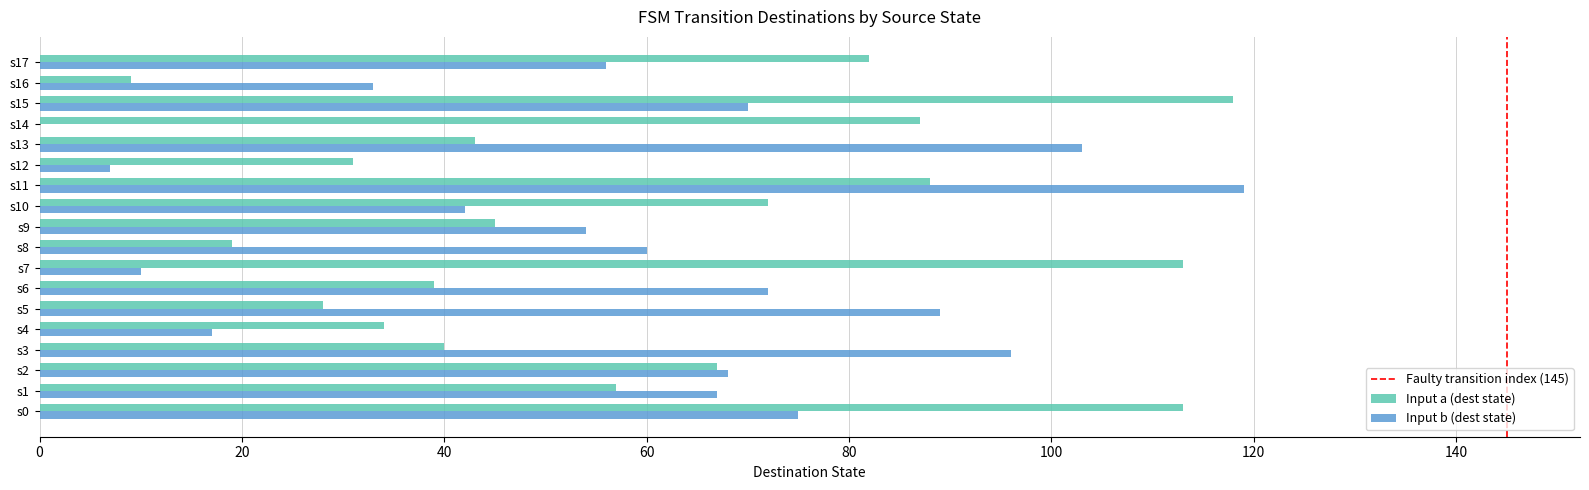

Read the Input a (dest state) value at s2.

67